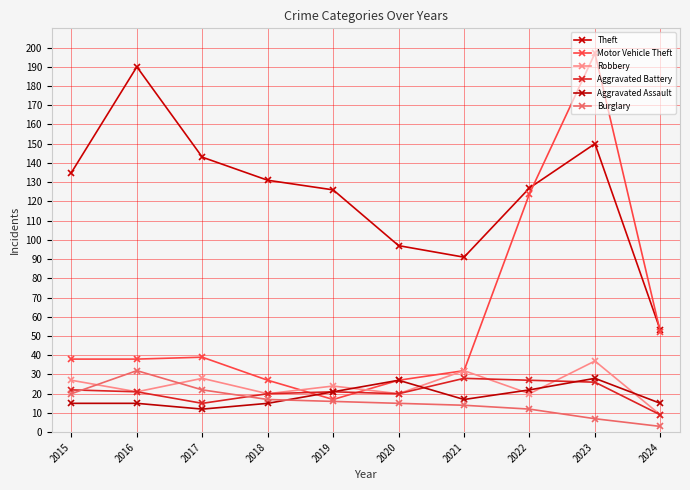

What is the value of the Burglary point at the 7th from the left?

14